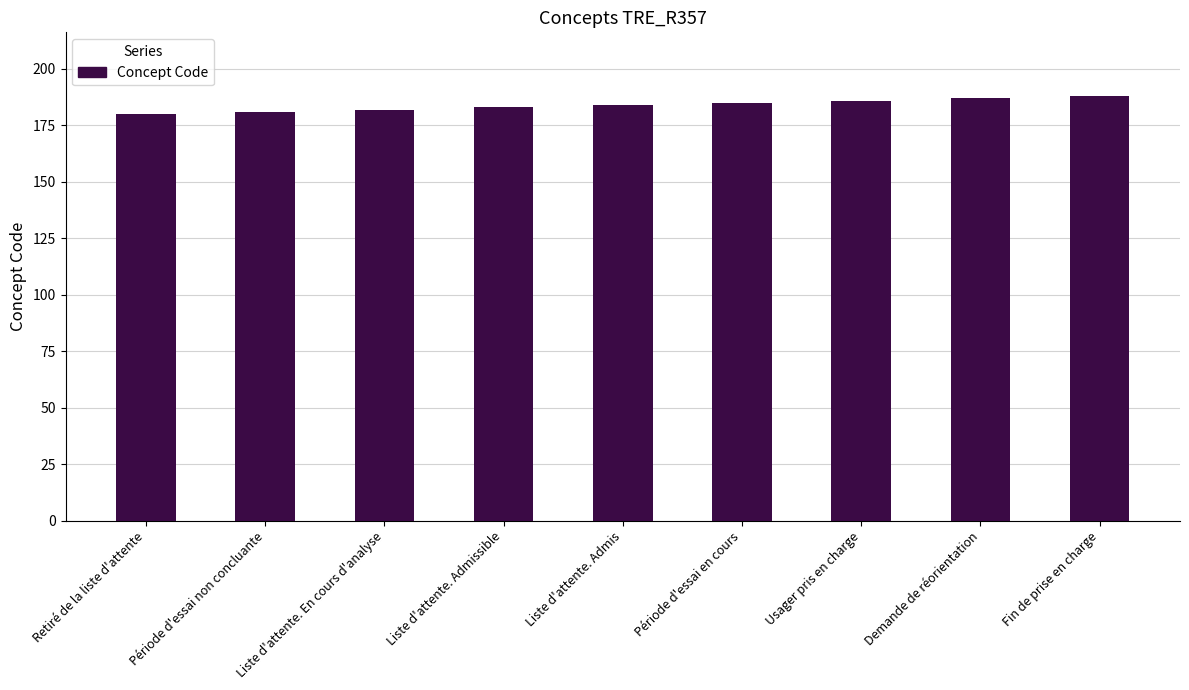

What is the difference between the maximum and minimum values?

8